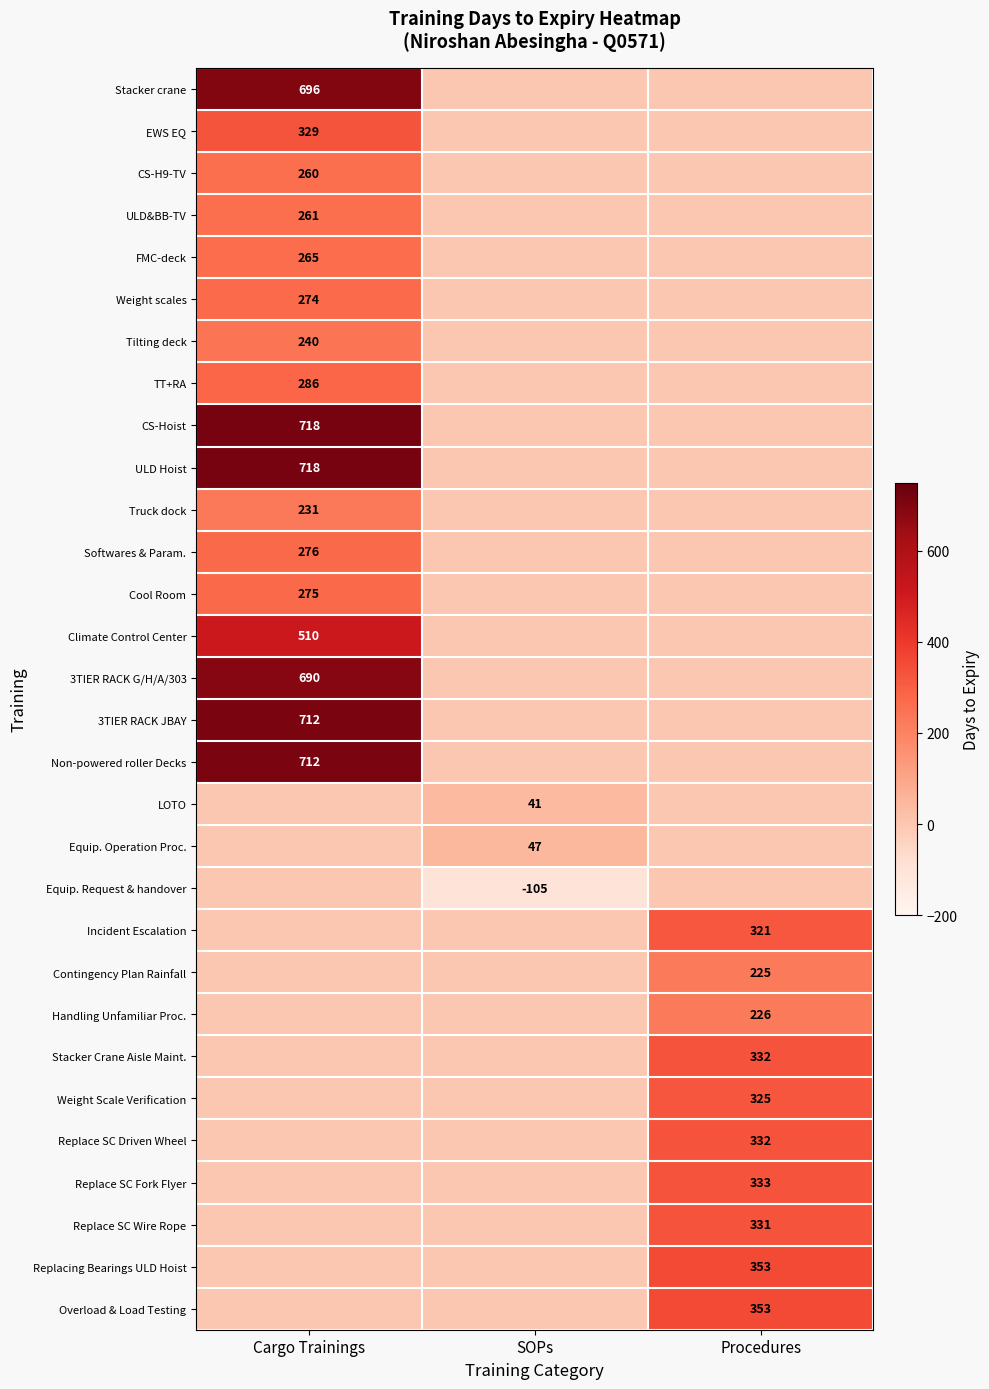

The EWS EQ series shows 329 at Cargo Trainings. True or false?

True